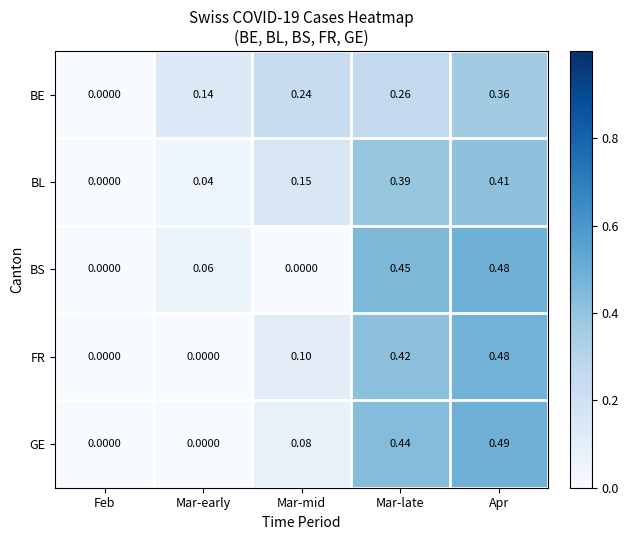

At which label does BE reach its minimum?

Feb